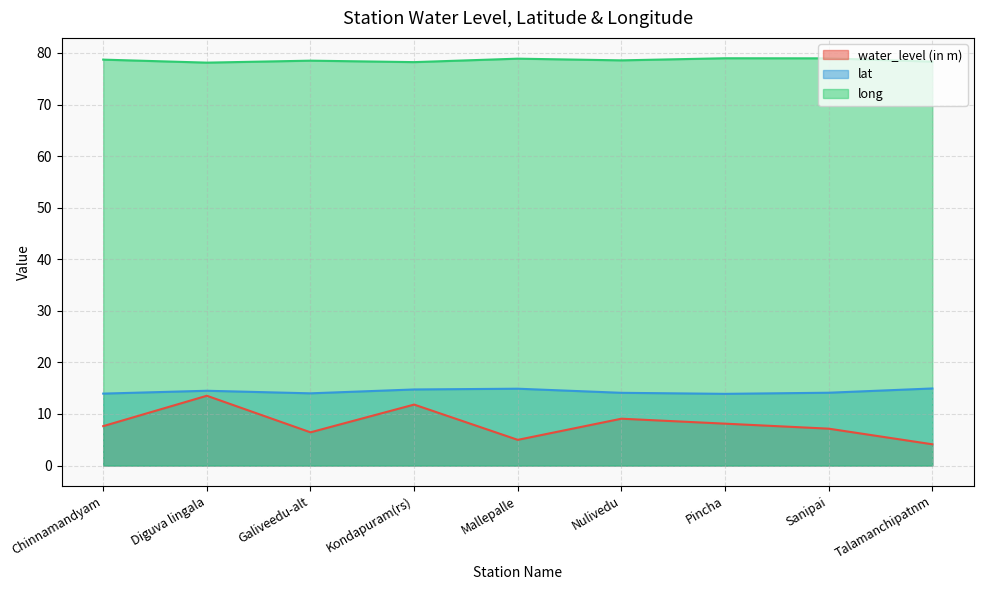

Reading left to right, extract all data points from this chart.

water_level (in m): 7.6	13.5	6.4	11.8	5.0	9.1	8.1	7.2	4.1
lat: 13.9	14.5	14.0	14.8	14.9	14.1	13.9	14.1	14.9
long: 78.7	78.1	78.5	78.2	78.9	78.6	79.0	79.0	78.3